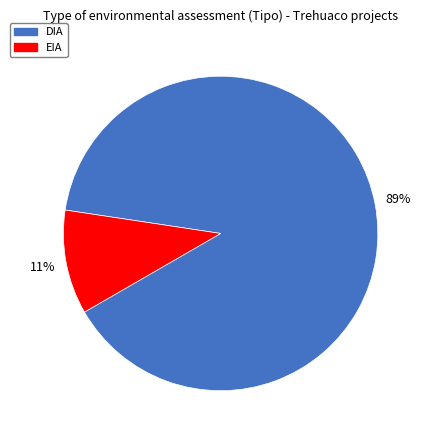

What is the ratio of the value at EIA to the value at DIA?

0.1